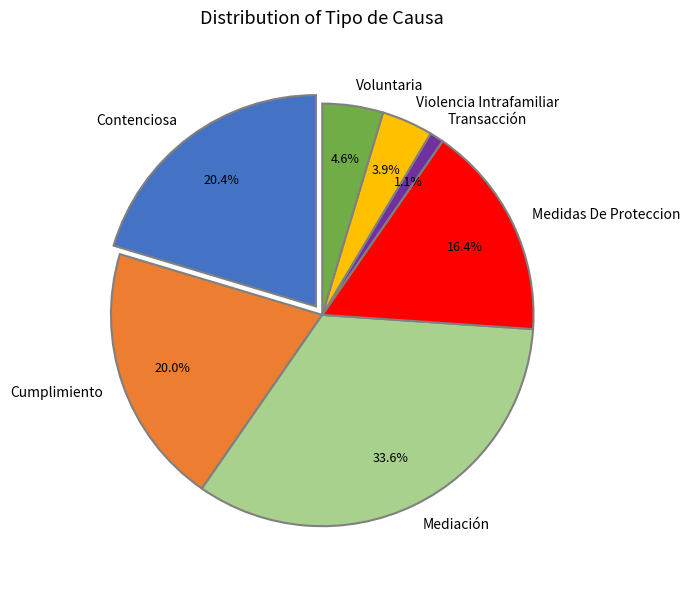

What is the total percentage of Cumplimiento and Transacción?

21.1%